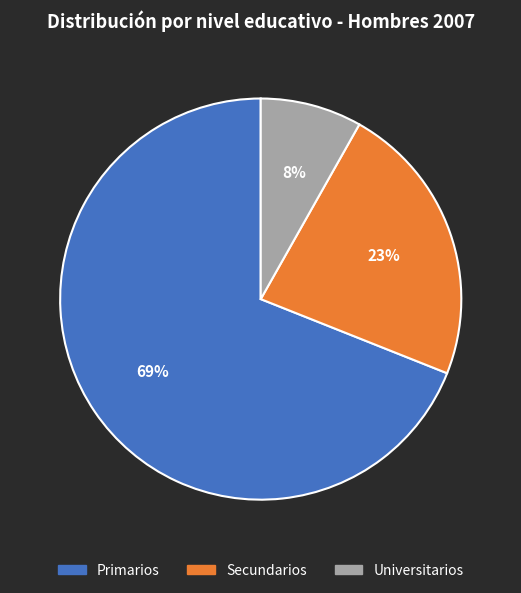

What percentage is the Universitarios slice, to the nearest percent?

8%